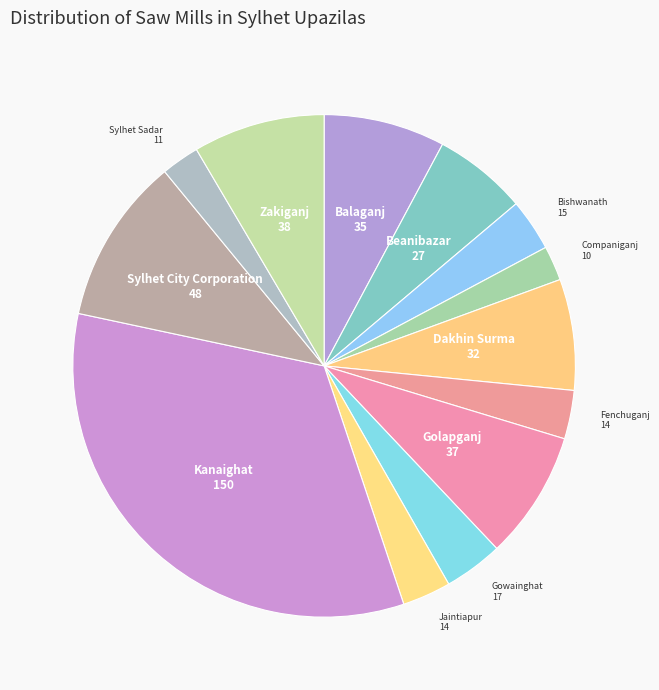

Which slice is the largest?

Kanaighat